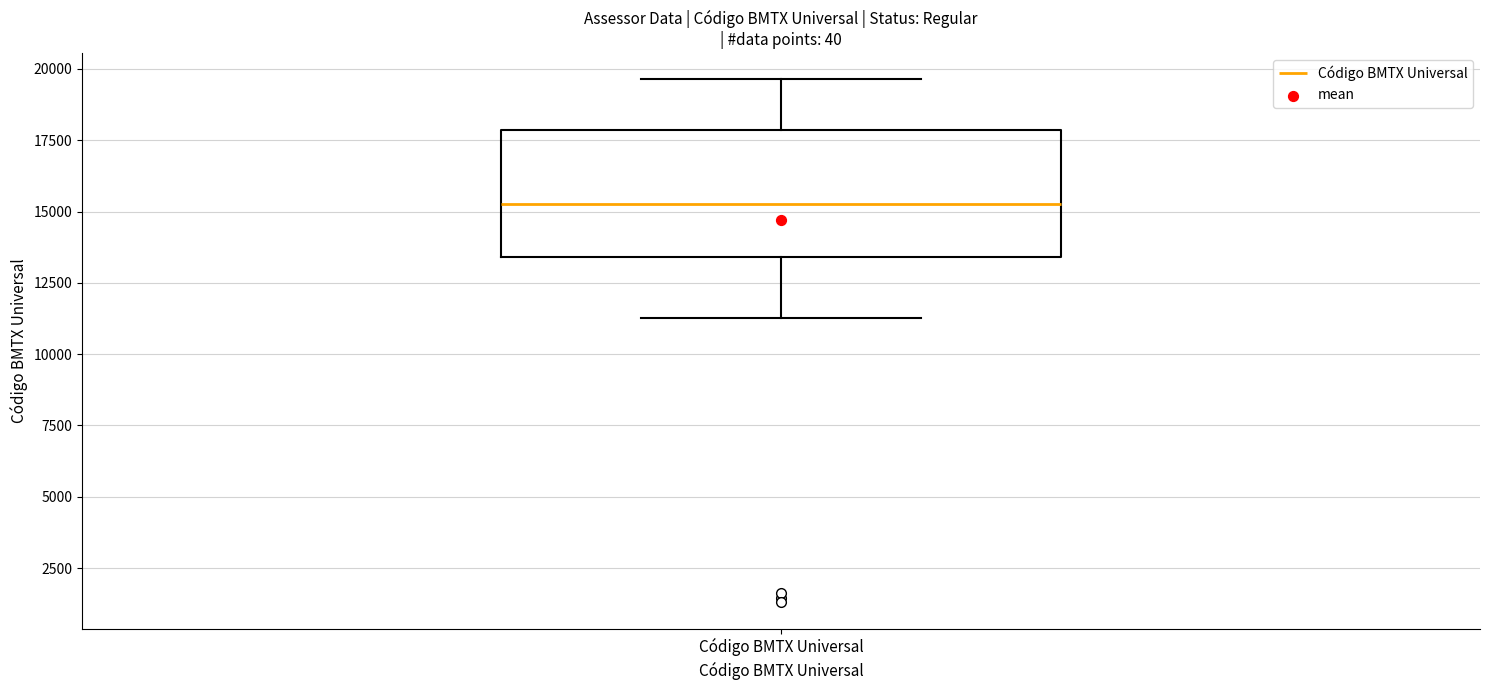

Read this box plot against the y-axis: the position of the median line, the range covered by the box, and the ends of both whiskers. The values are not printed on the chart, so give them approximately, as read against the axis.

median 15500, box 13500 to 18000, whiskers 11500 to 19500